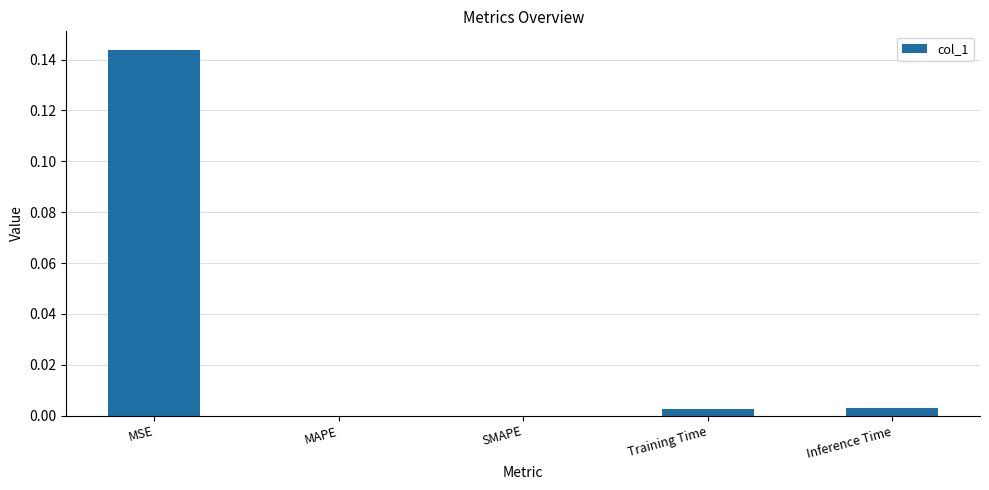

The value at SMAPE is -0.1. True or false?

False